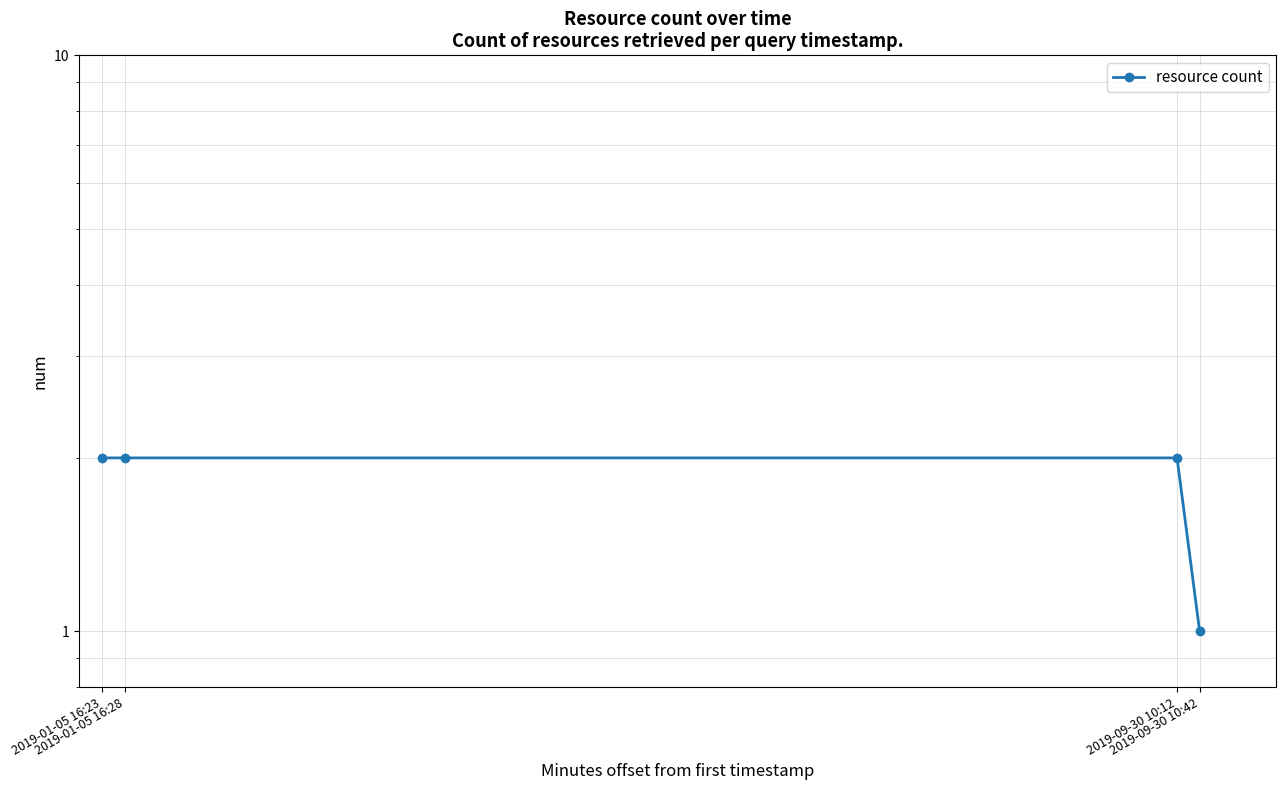

True or false: there are more than 2 points higher than both neighbors.

False